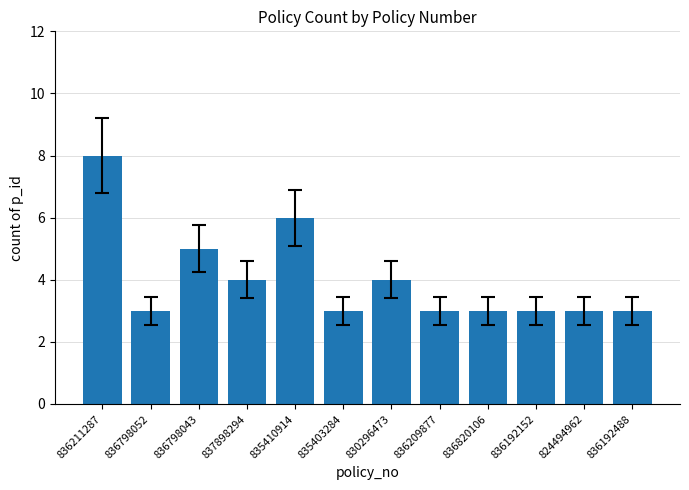

Reading left to right, transcribe all the data shown in this chart.

836211287=8	836798052=3	836798043=5	837898294=4	835410914=6	835403284=3	830296473=4	836209877=3	836820106=3	836192152=3	824494962=3	836192488=3